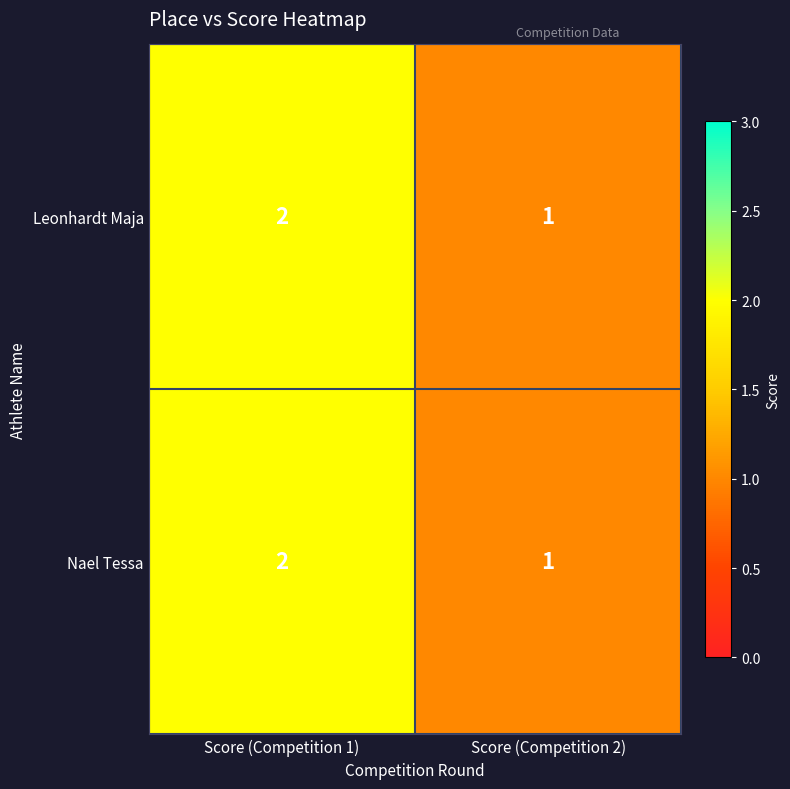

List the labels in order of Leonhardt Maja value, smallest first.

Score (Competition 2), Score (Competition 1)